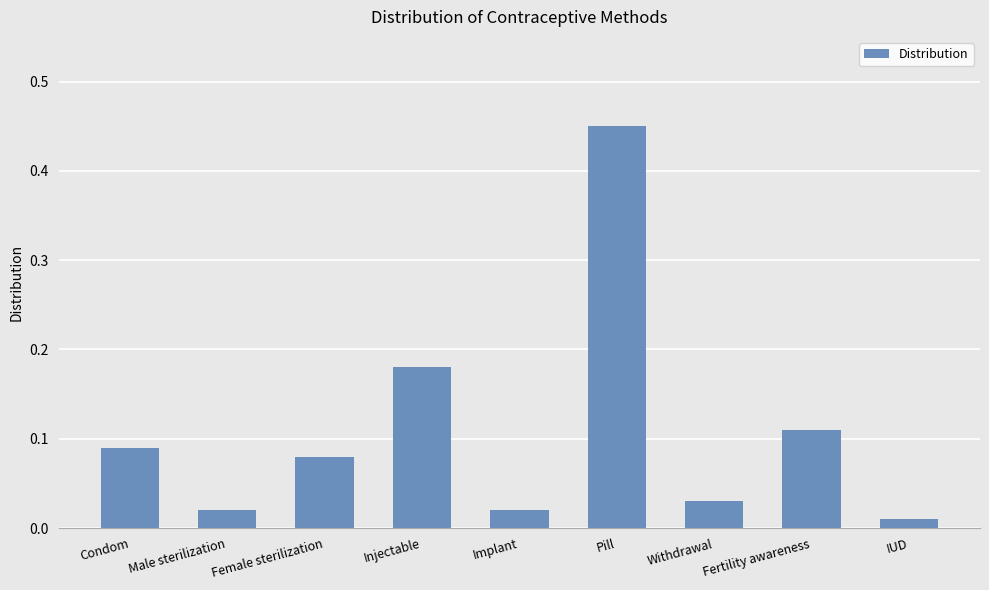

Which category has the highest value across all series?

Pill